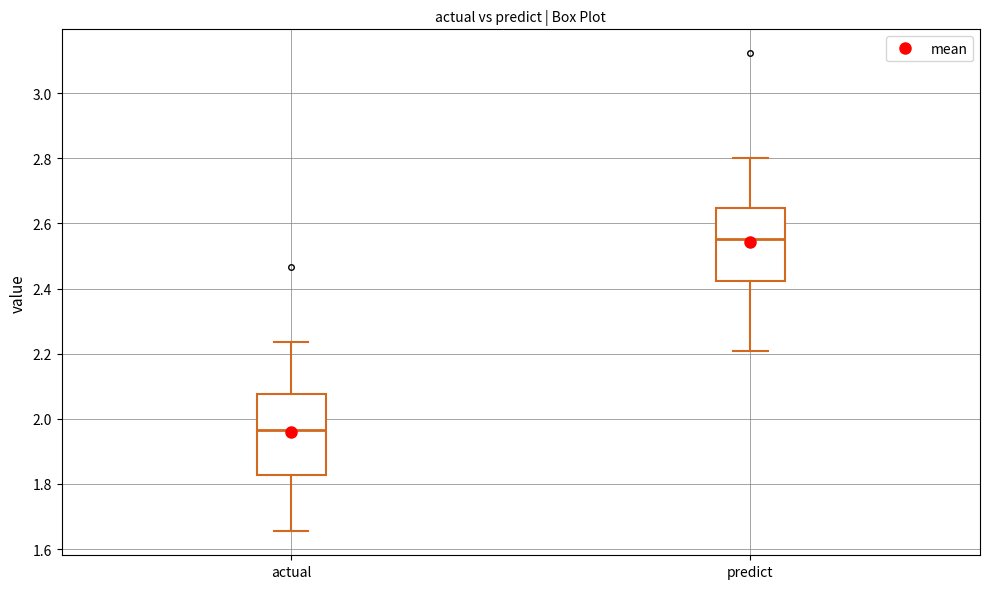

Comparing the boxes themselves (not the whiskers), which one is the tallest?

actual